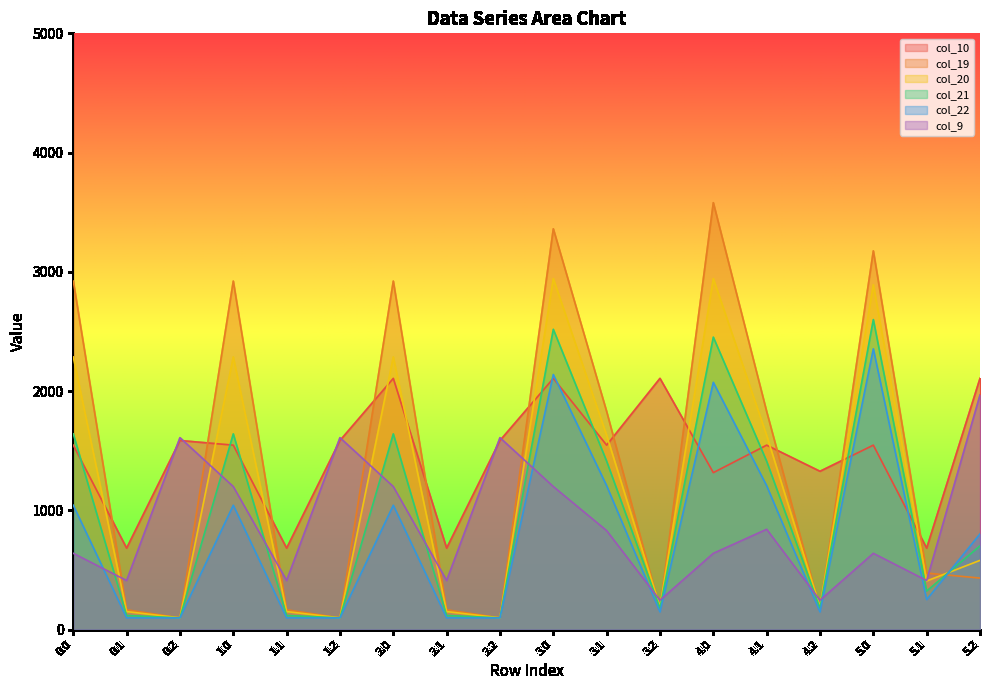

How many values in the col_9 series exceed 829?

9